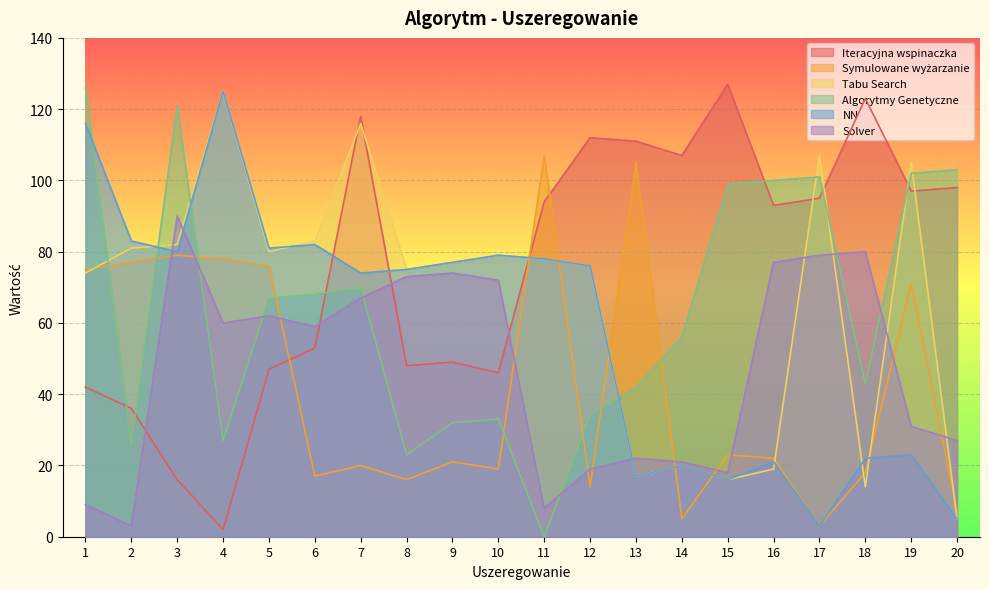

Which has a higher value, 9 or 12?

12